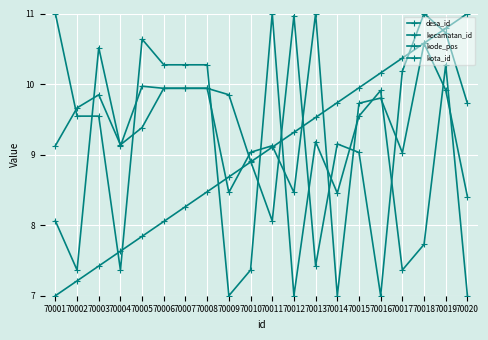

What is the average value of the kode_pos series?

9.4